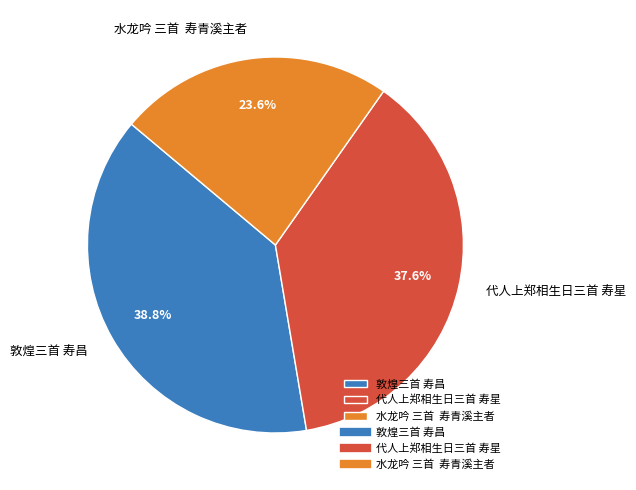

What percentage is NOT represented by 代人上郑相生日三首 寿星?

62.4%